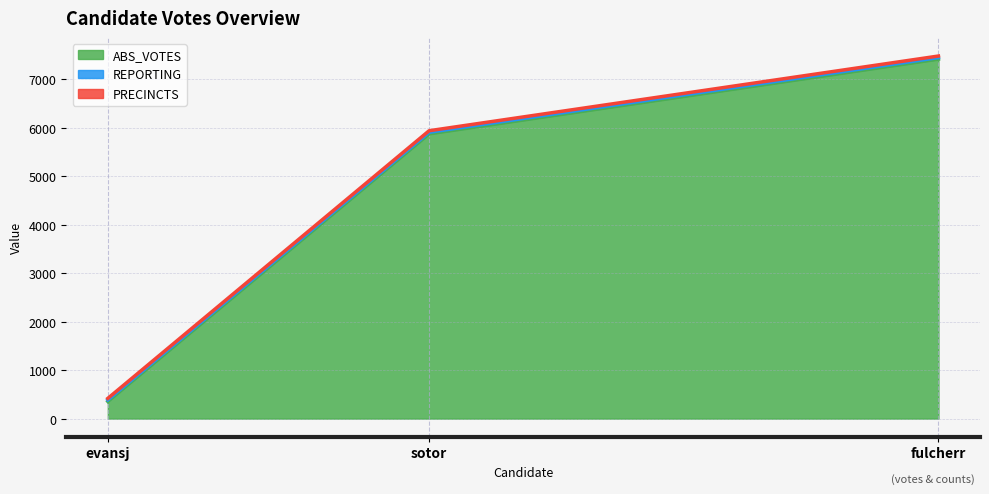

Count the number of data series in this chart.

3